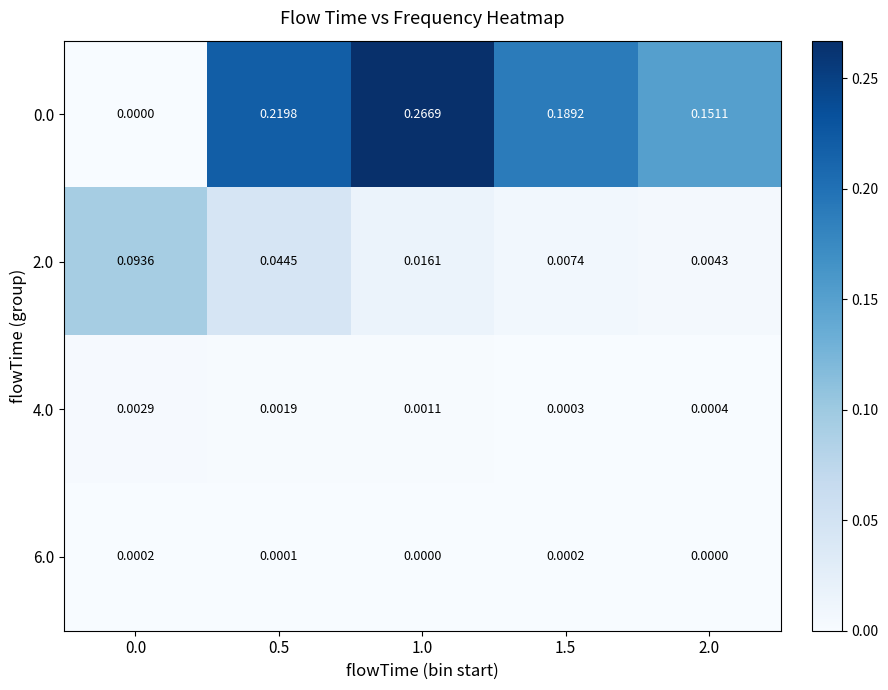

Is the value of 6.0 at 0.0 greater than the value of 2.0 at 0.0?

No